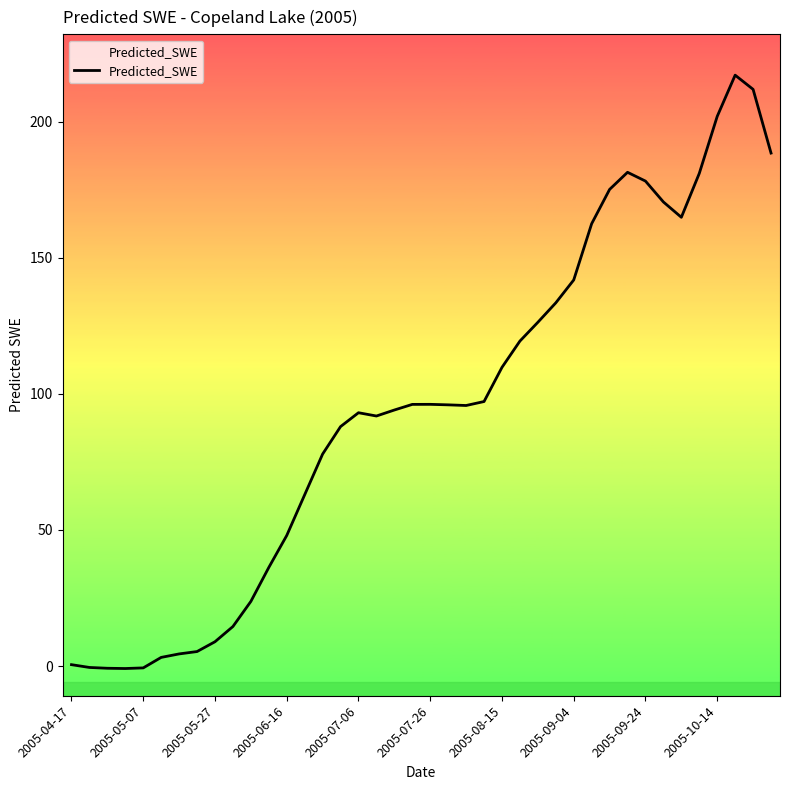

What is the sum of all values?

3793.7